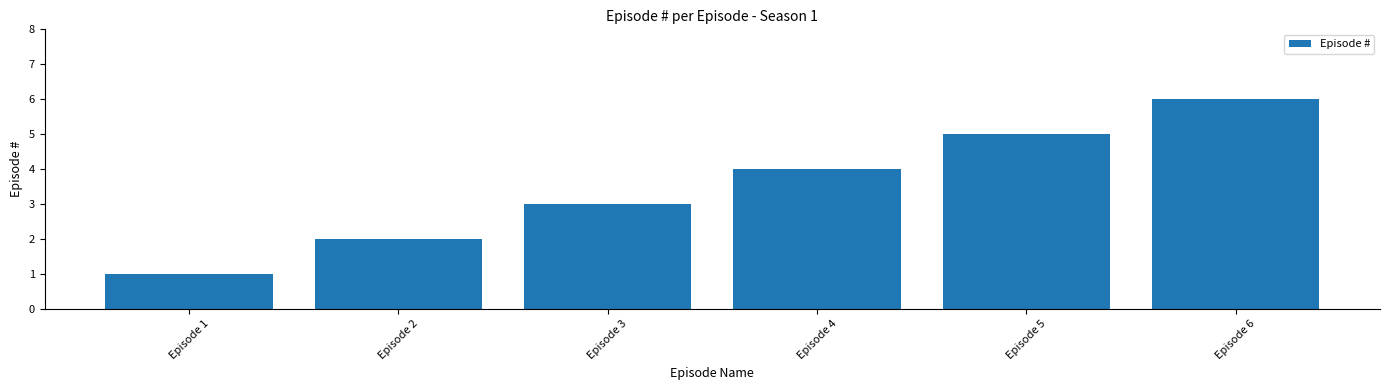

What is the value of the 4th bar from the left?

4